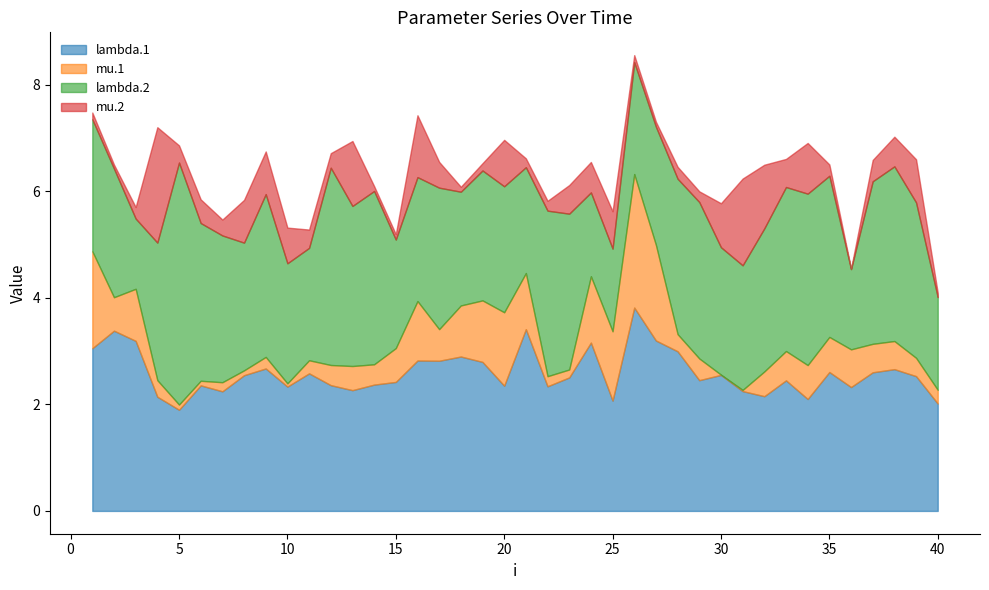

How many data points does each series have?

40